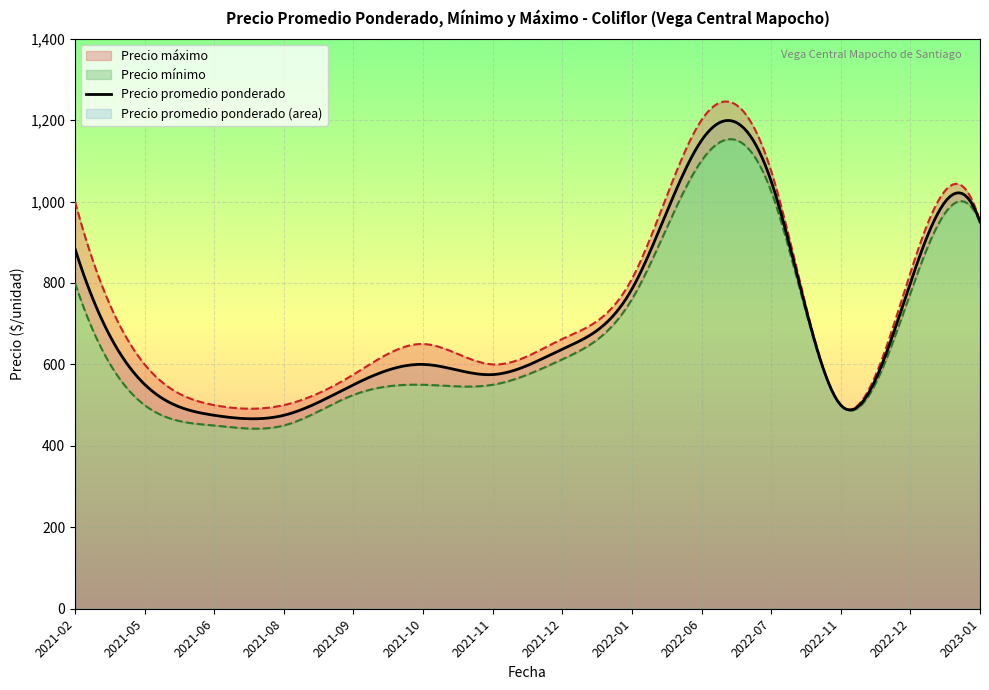

True or false: Precio máximo and Precio promedio ponderado cross at least once.

False